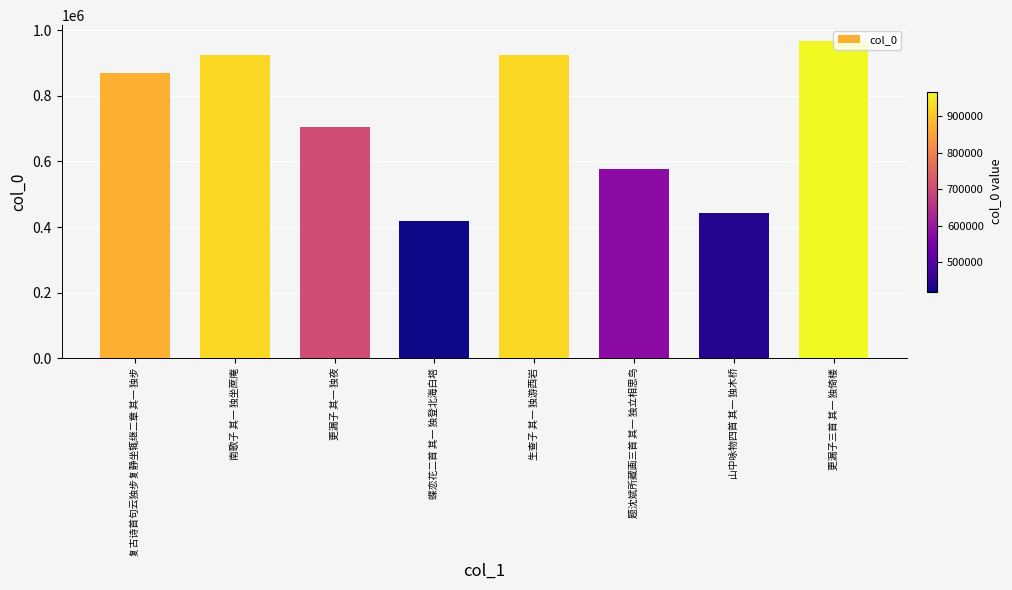

What is the change in value from 题沈斌所藏画三首 其一 独立相思鸟 to 更漏子三首 其一 独倚楼?

+388941